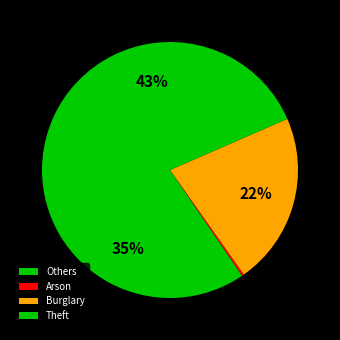

To the nearest percent, what is the difference between the largest and smallest slice percentages?

43%